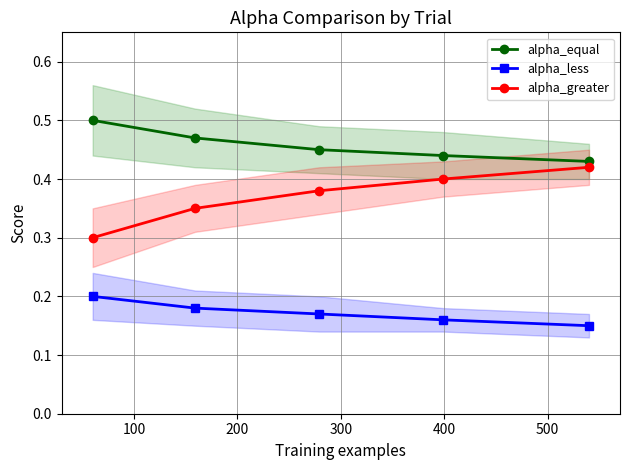

True or false: alpha_less and alpha_greater cross at least once.

False